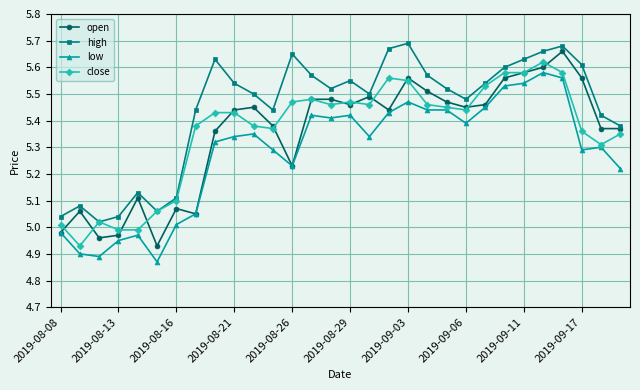

Count the number of data series in this chart.

4